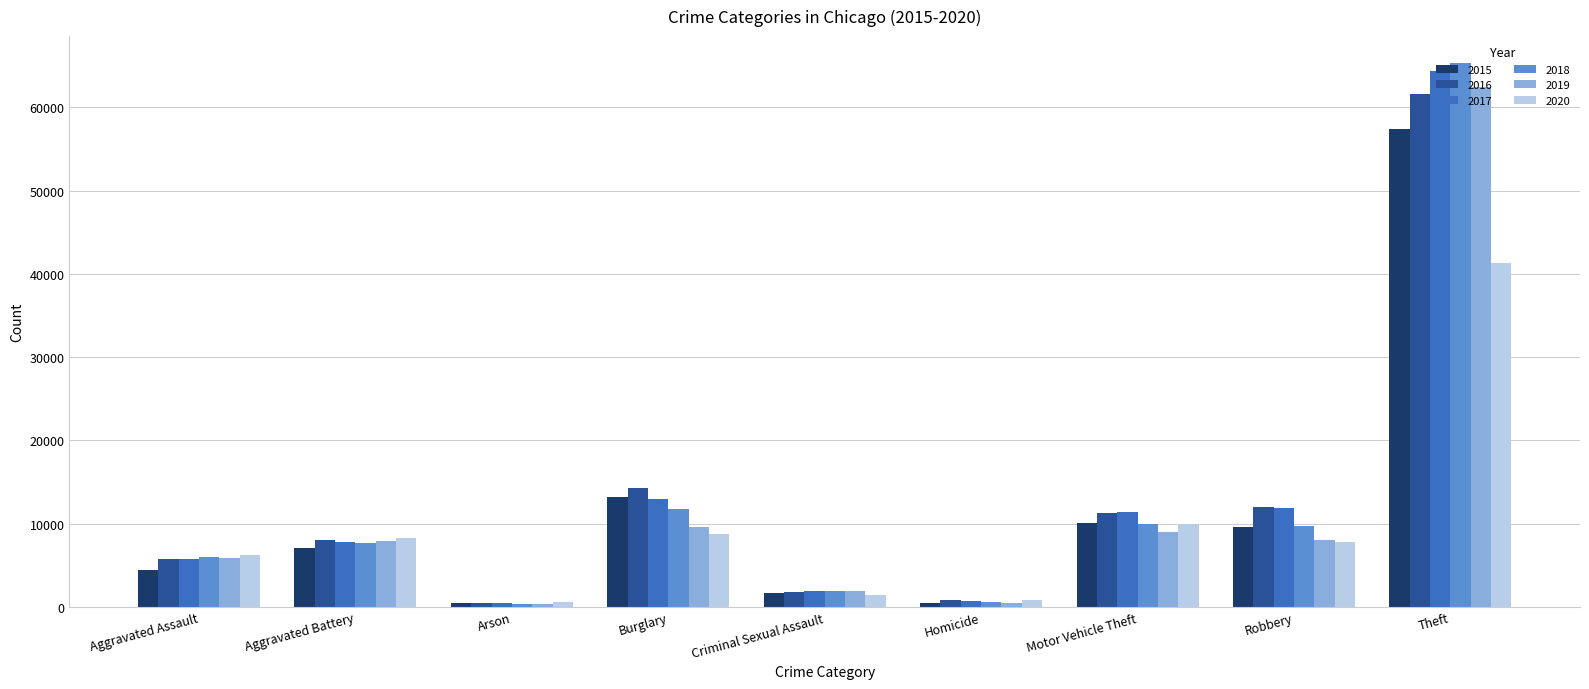

Which series has the widest spread of values?

2018